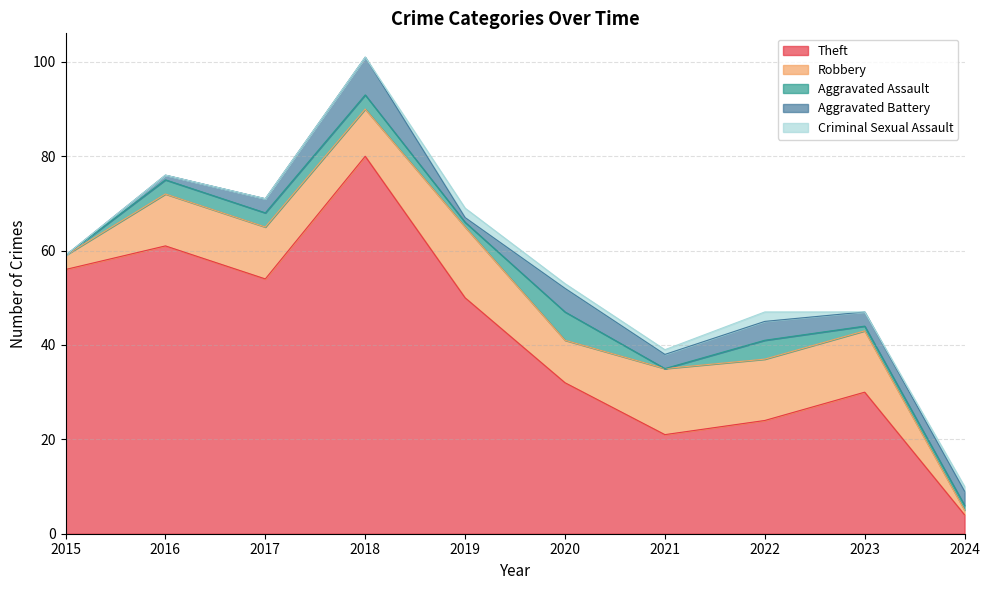

True or false: Robbery and Theft intersect in this chart.

False